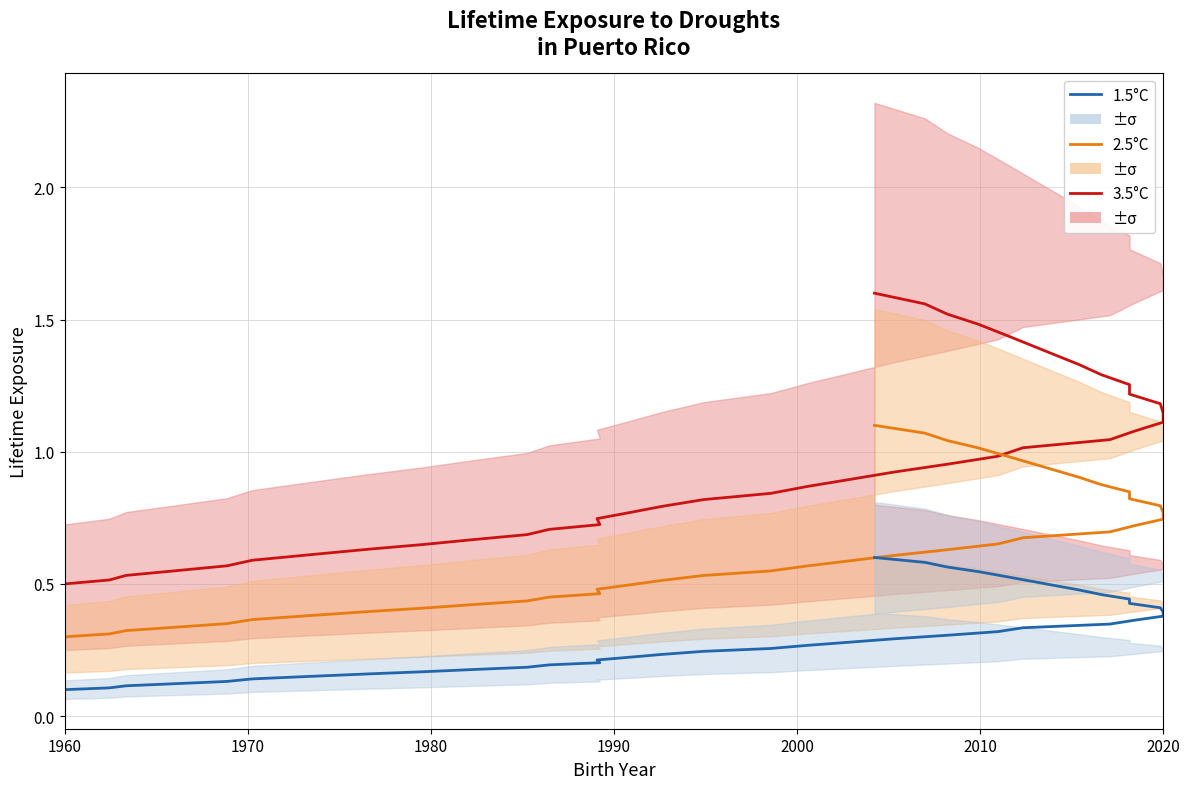

True or false: 2.5°C and 3.5°C cross at least once.

False